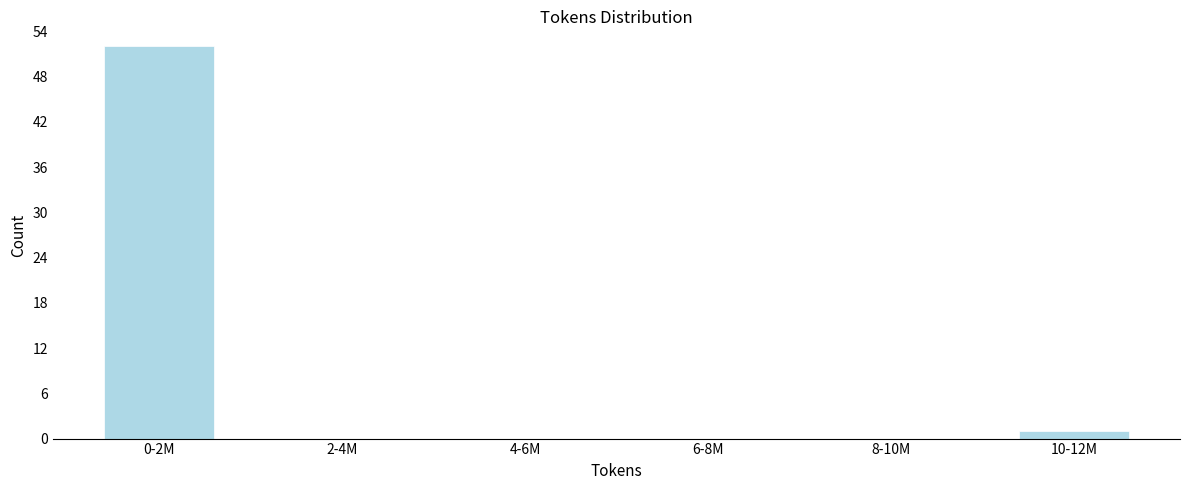

Reading left to right, extract all data points from this chart.

0-2M=52	2-4M=0	4-6M=0	6-8M=0	8-10M=0	10-12M=1